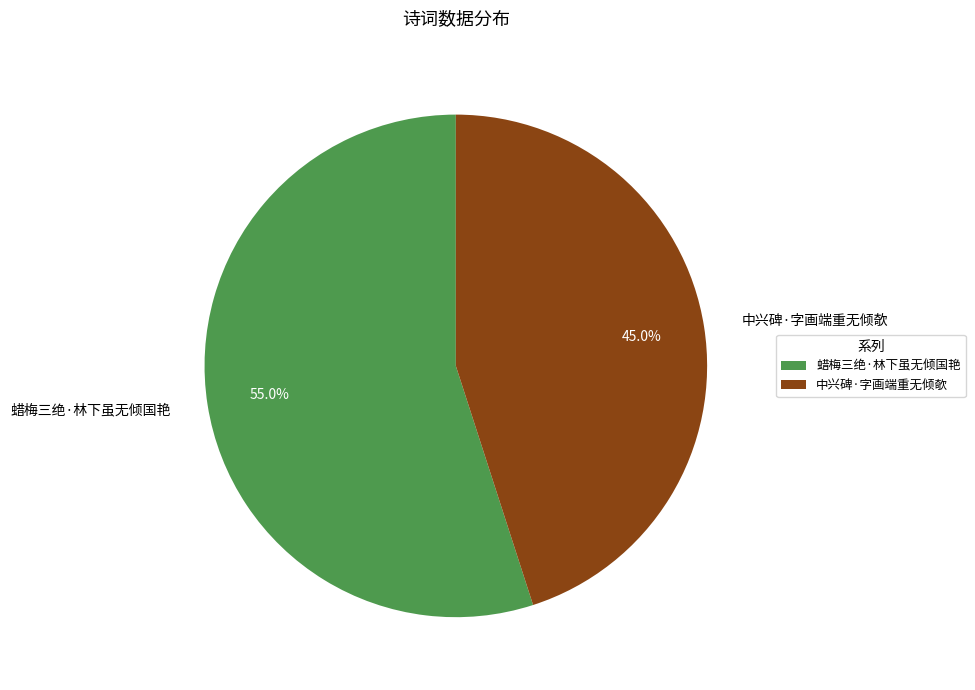

What is the majority slice?

蜡梅三绝·林下虽无倾国艳